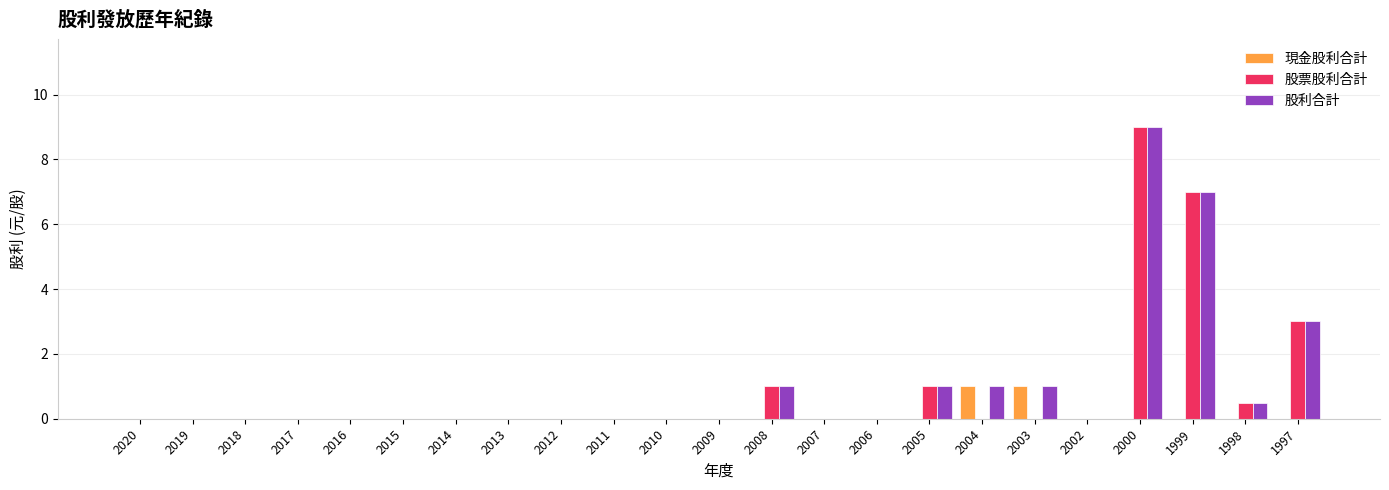

At which category is the sum across all series the highest?

2000